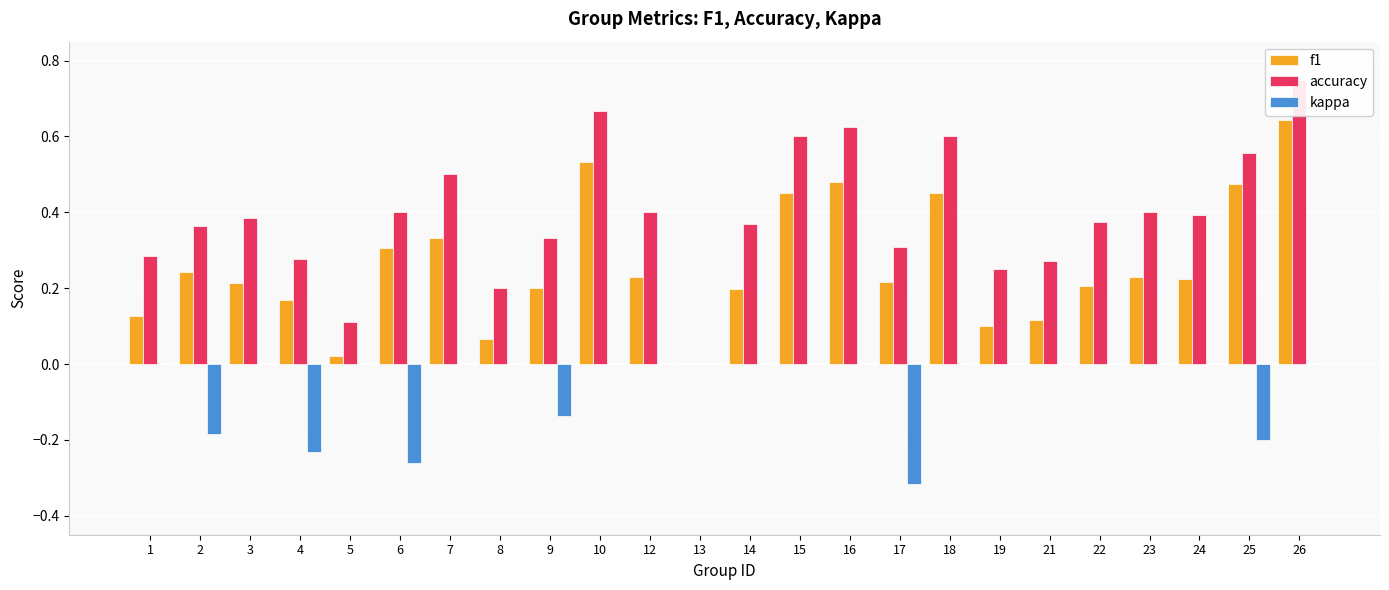

Reading left to right, what are all the values shown in this chart?

f1: 1=0.1	2=0.2	3=0.2	4=0.2	5=0.0	6=0.3	7=0.3	8=0.1	9=0.2	10=0.5	12=0.2	13=0.0	14=0.2	15=0.5	16=0.5	17=0.2	18=0.5	19=0.1	21=0.1	22=0.2	23=0.2	24=0.2	25=0.5	26=0.6
accuracy: 1=0.3	2=0.4	3=0.4	4=0.3	5=0.1	6=0.4	7=0.5	8=0.2	9=0.3	10=0.7	12=0.4	13=0.0	14=0.4	15=0.6	16=0.6	17=0.3	18=0.6	19=0.2	21=0.3	22=0.4	23=0.4	24=0.4	25=0.6	26=0.8
kappa: 1=0.0	2=-0.2	3=0.0	4=-0.2	5=0.0	6=-0.3	7=0.0	8=0.0	9=-0.1	10=0.0	12=0.0	13=0.0	14=0.0	15=0.0	16=0.0	17=-0.3	18=0.0	19=0.0	21=0.0	22=0.0	23=0.0	24=0.0	25=-0.2	26=0.0